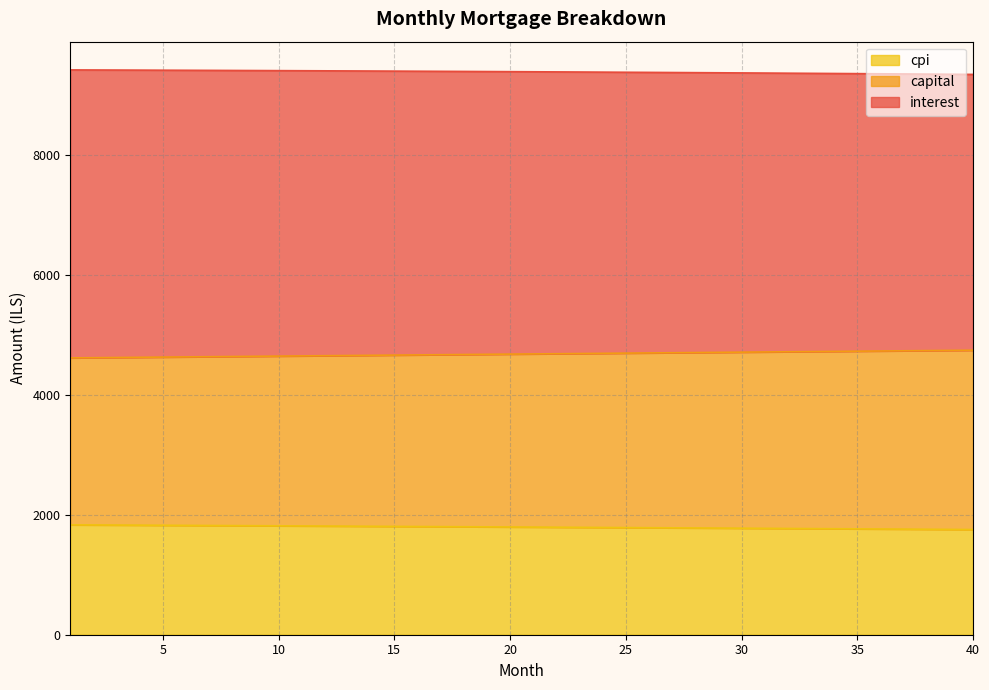

True or false: interest has a value of 960.7 at 1.

False